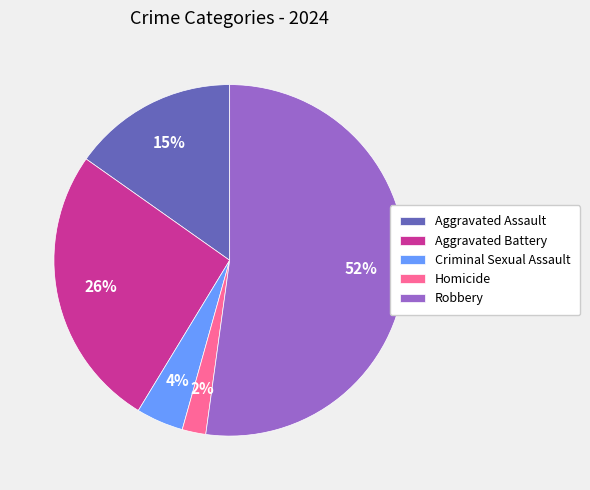

Which category has the smallest portion of the pie?

Homicide